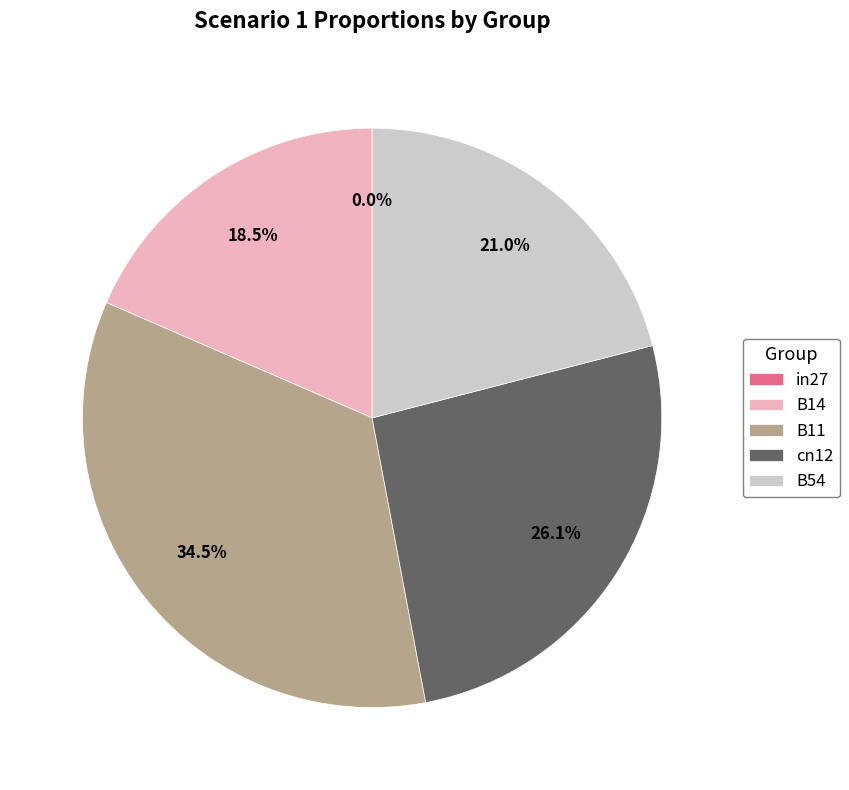

What is the smallest slice in the pie chart?

in27